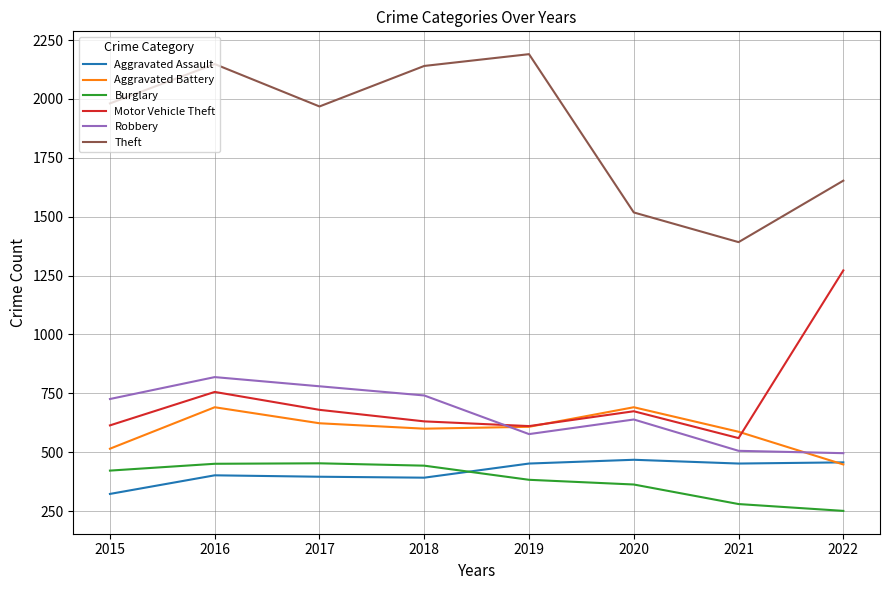

The Robbery series shows 1156 at 2016. True or false?

False